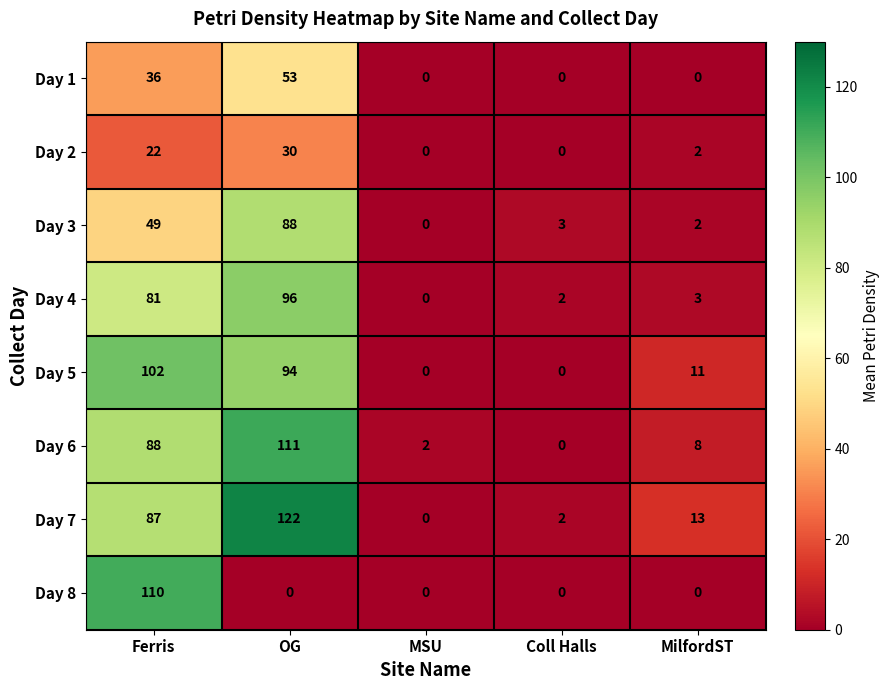

List the series in order of their peak value, highest first.

Day 7, Day 6, Day 8, Day 5, Day 4, Day 3, Day 1, Day 2